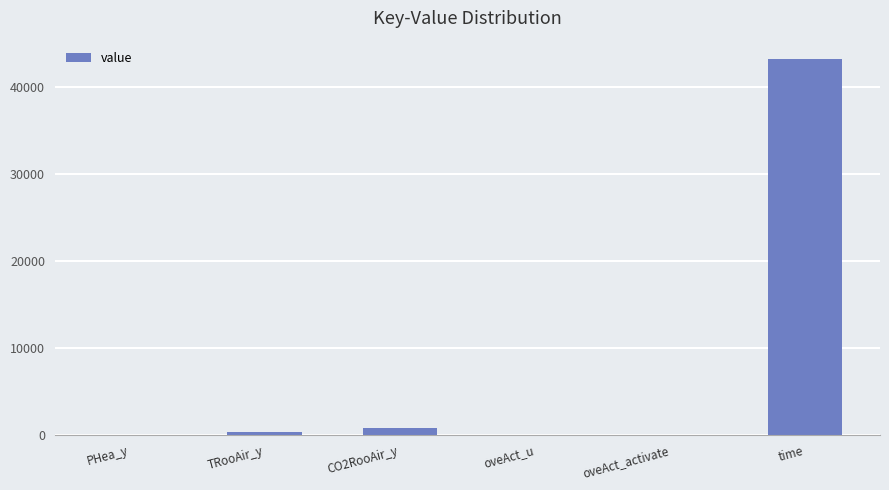

Count the number of data series in this chart.

1